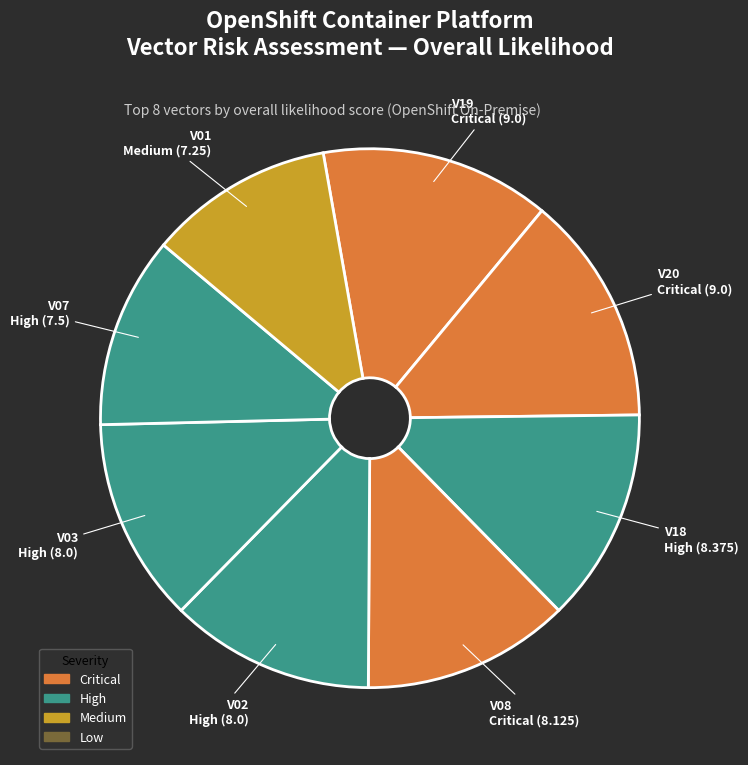

How many slices are in this pie chart?

8